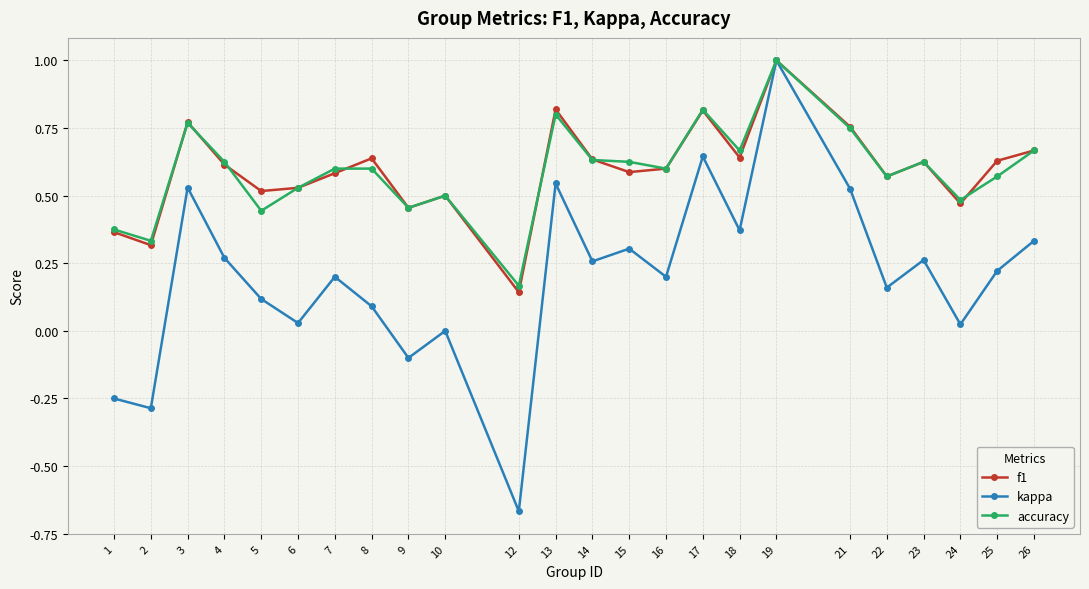

Which series changed the most between 21 and 26?

kappa